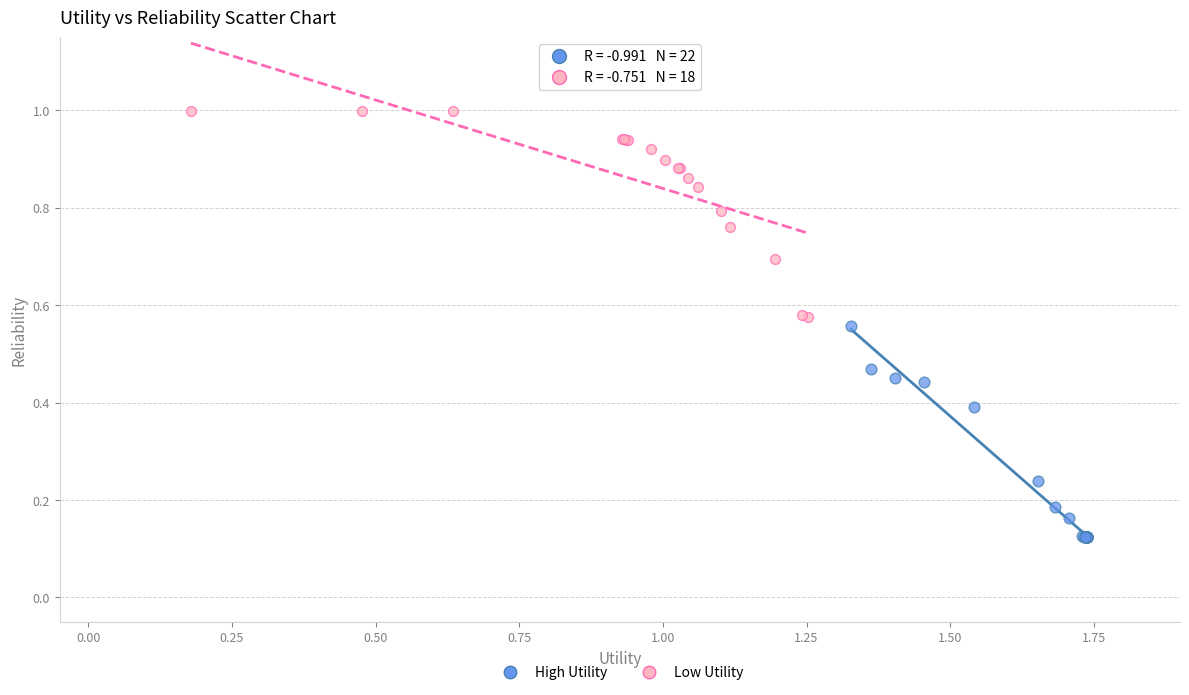

What are all the series names shown in the legend?

High Utility, Low Utility